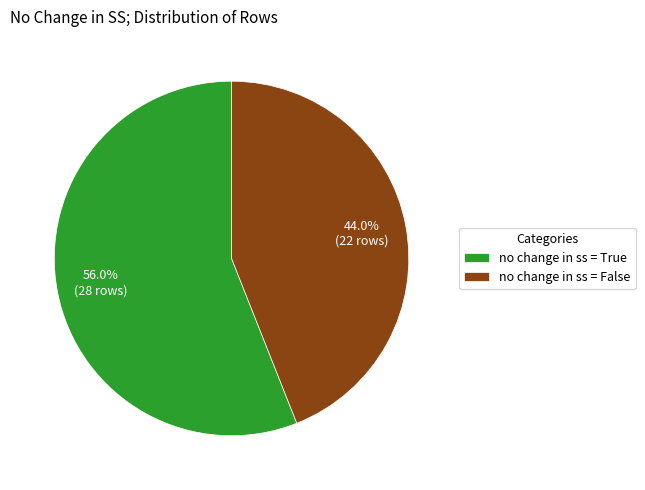

Rank the categories by value from highest to lowest.

no change in ss = True, no change in ss = False